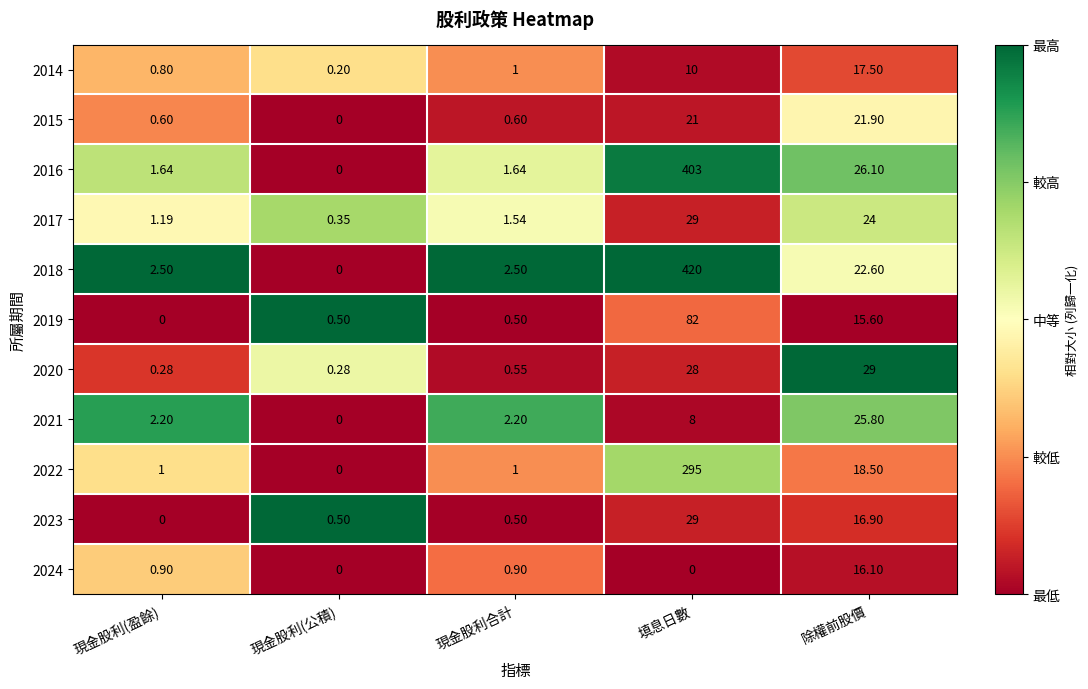

At which label does 2018 first exceed 2?

現金股利(盈餘)